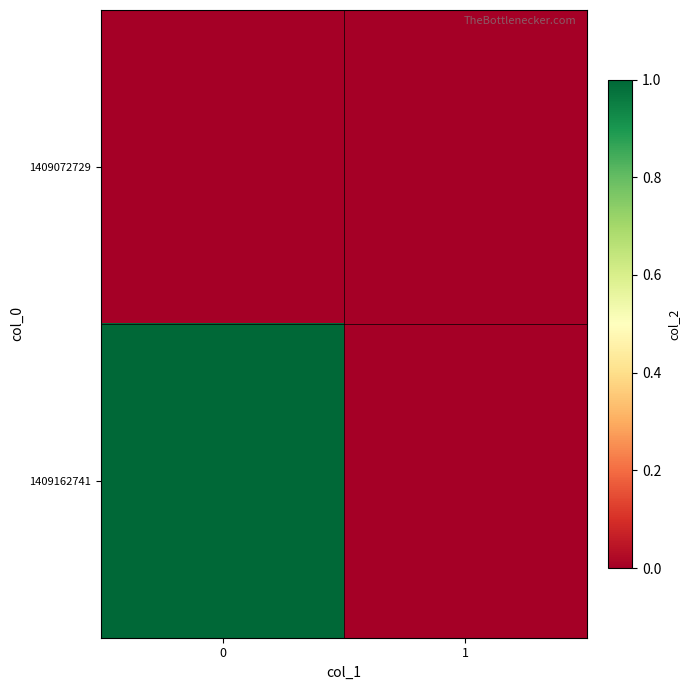

Rank the series by their maximum value, from lowest to highest.

1409072729, 1409162741